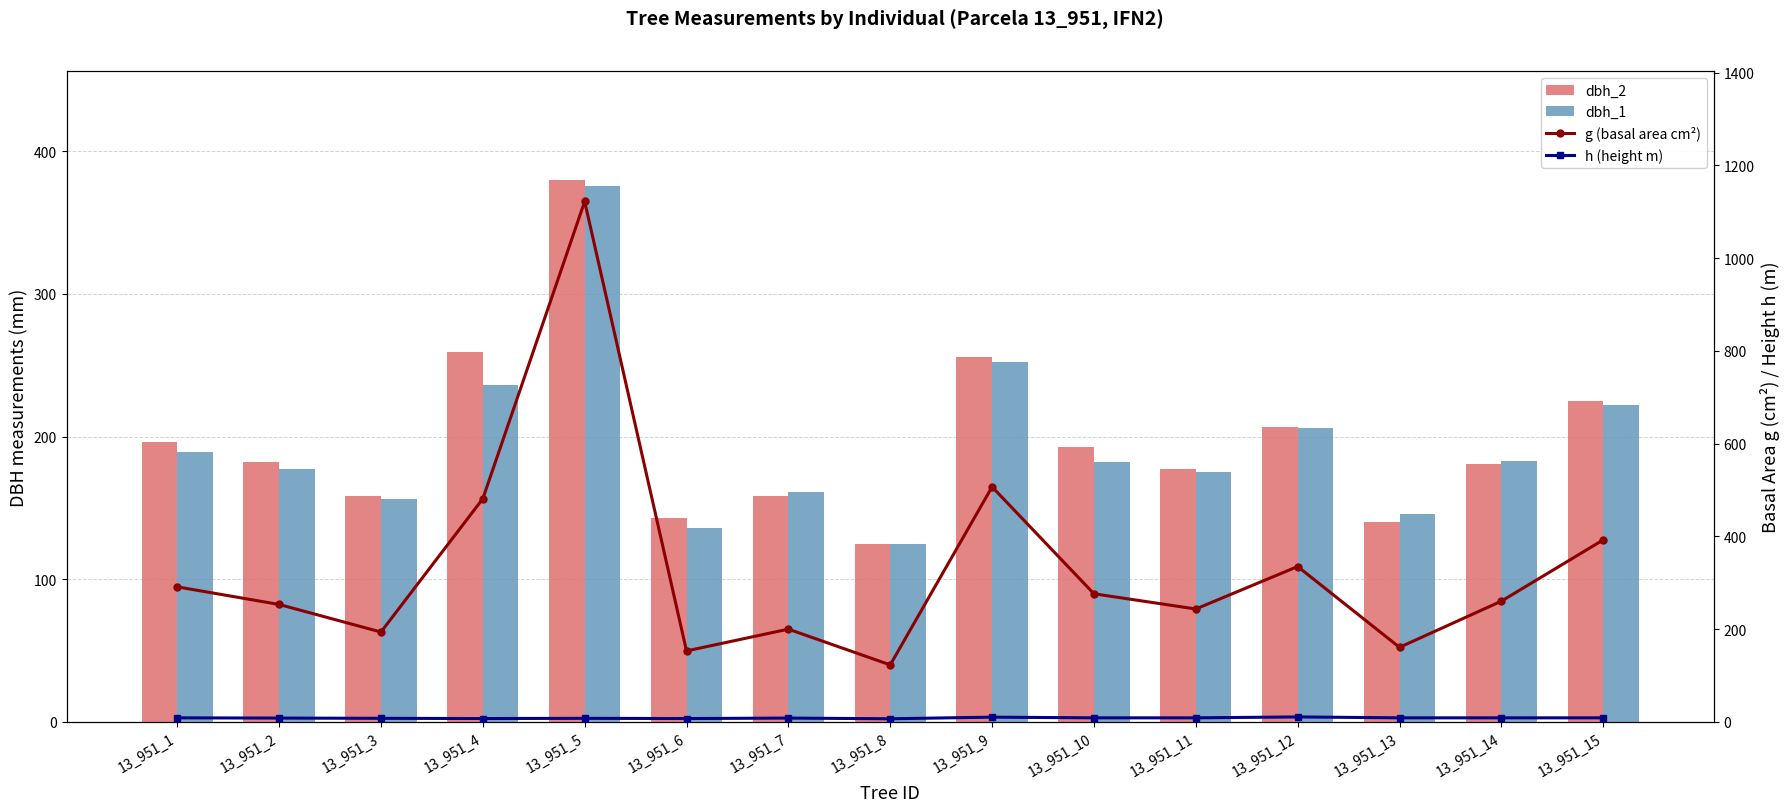

Reading left to right, list all the values displayed in this chart.

dbh_2: 196.0	182.0	158.0	259.0	380.0	143.0	158.0	125.0	256.0	193.0	177.0	207.0	140.0	181.0	225.0
dbh_1: 189.0	177.0	156.0	236.0	376.0	136.0	161.0	125.0	252.0	182.0	175.0	206.0	146.0	183.0	222.0
g (basal area cm²): 291.0	253.1	193.6	481.1	1122.2	152.8	199.8	122.7	506.7	276.1	243.3	334.9	160.6	260.2	392.3
h (height m): 8.5	8.0	7.5	7.0	7.5	7.0	8.0	6.5	10.0	8.5	8.5	10.5	8.5	8.5	8.5